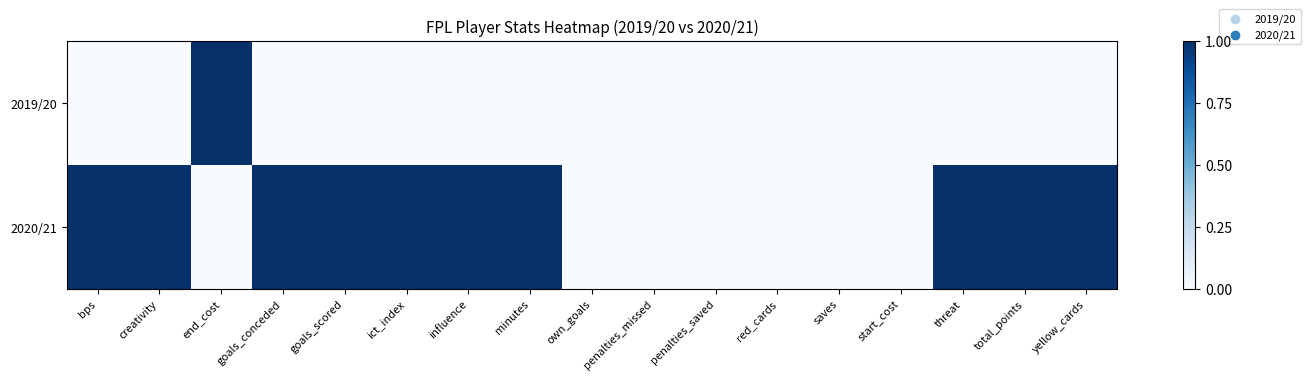

What is the total value across all series at threat?

1